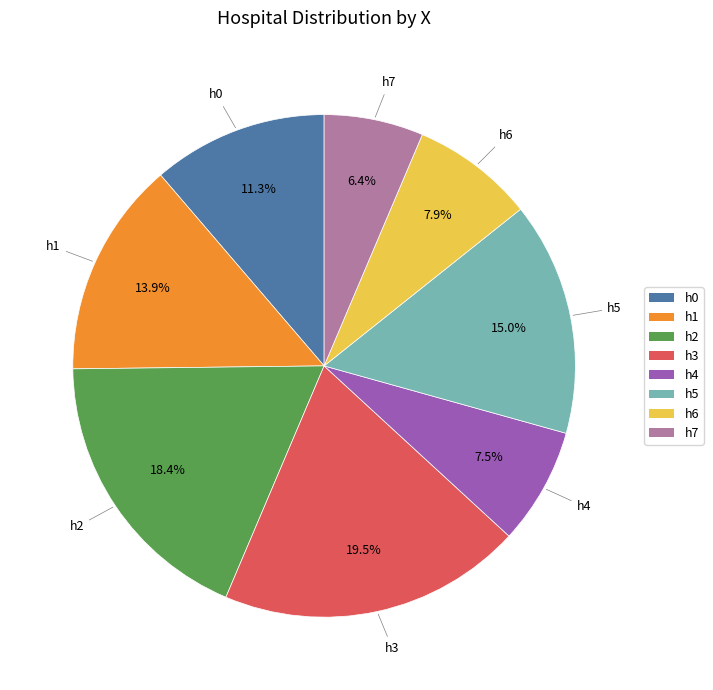

Which has a higher value, h0 or h3?

h3